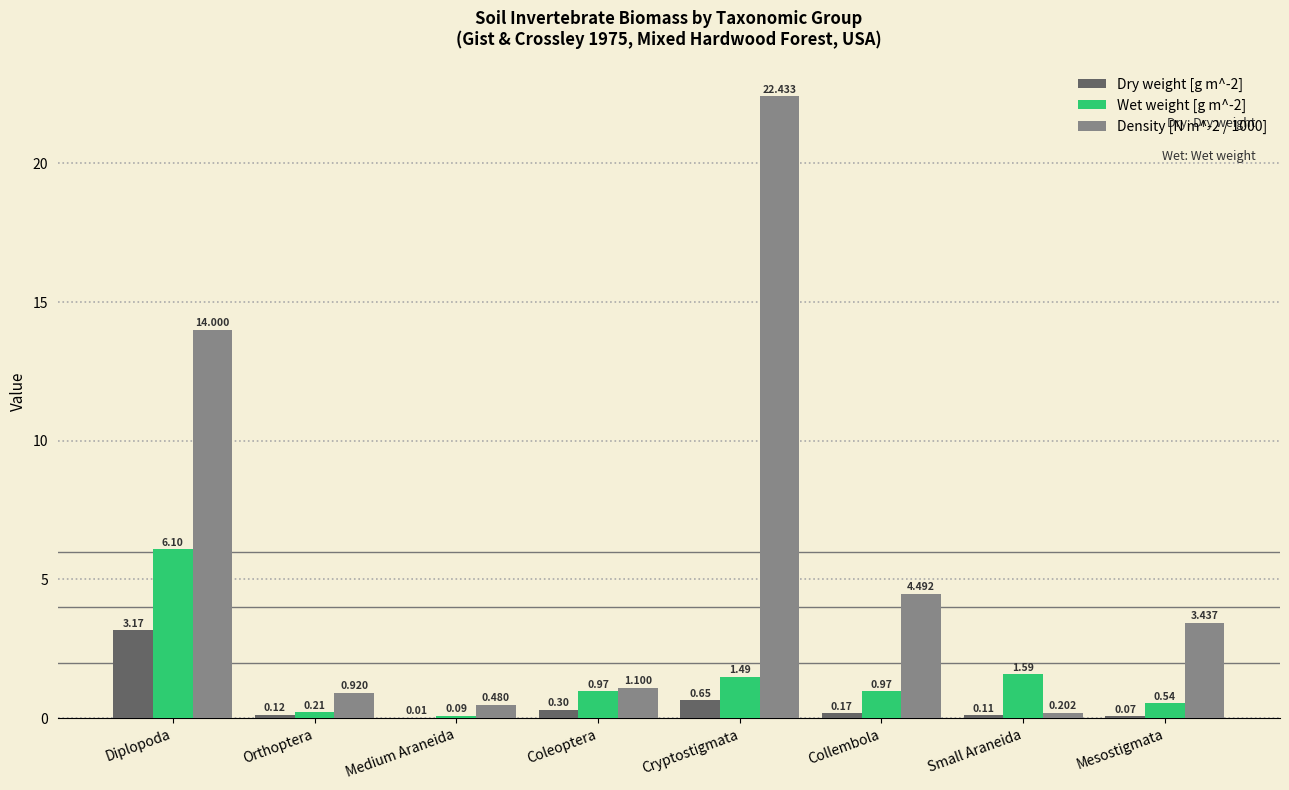

Count the number of categories in the chart.

8